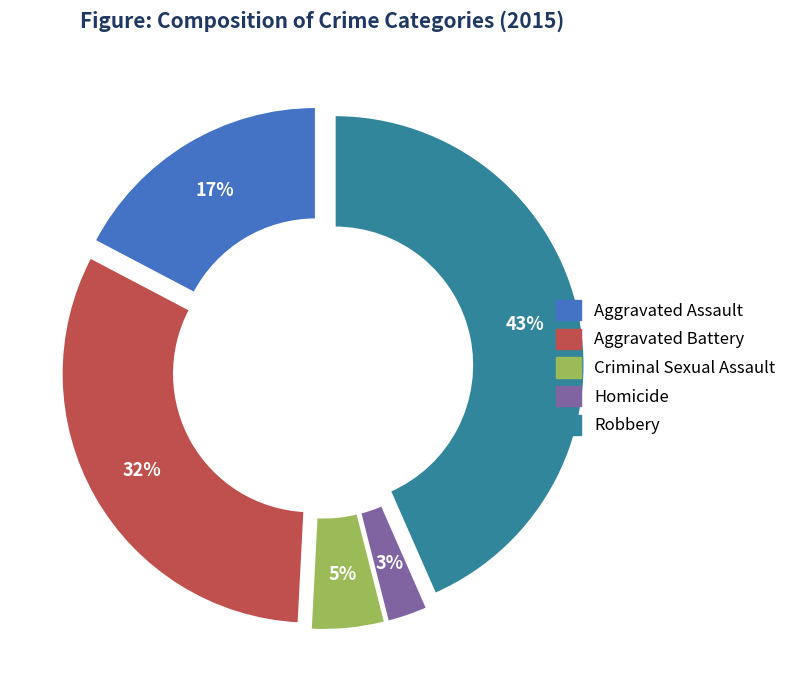

Which has a higher value, Homicide or Criminal Sexual Assault?

Criminal Sexual Assault